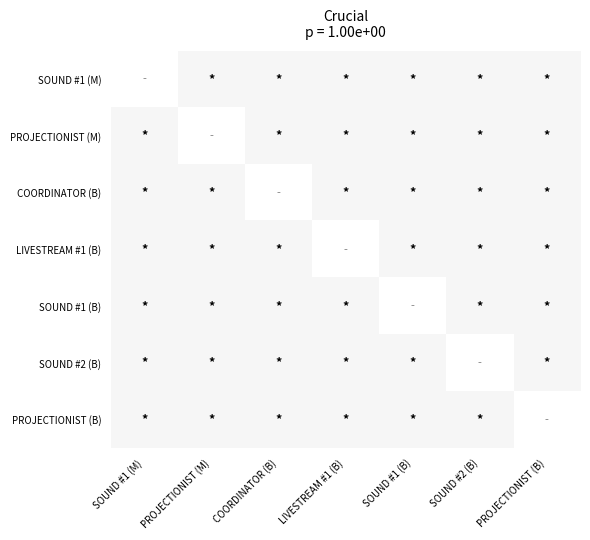

What is the maximum value shown in the chart?

1.0